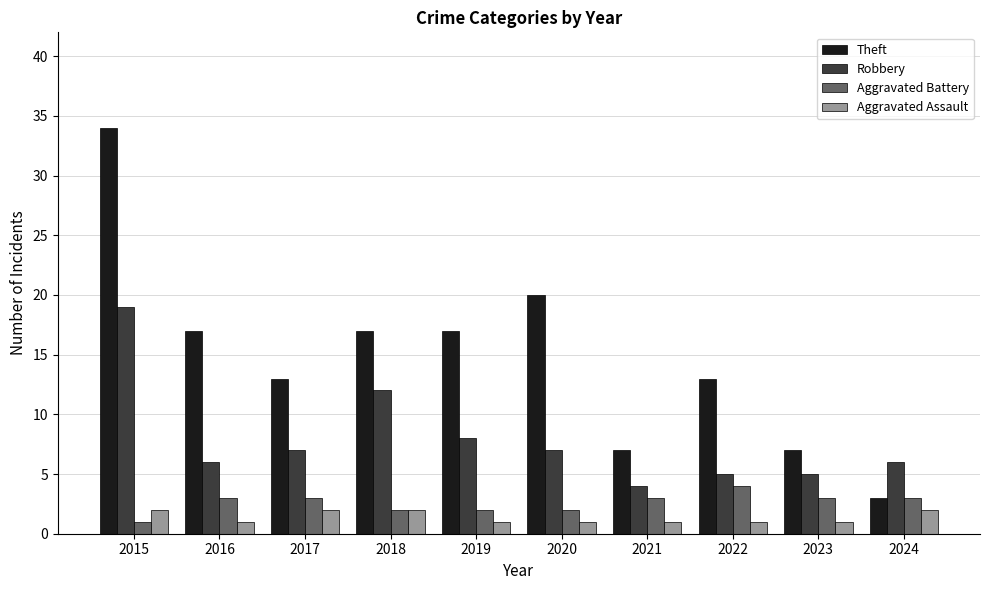

What is the value of the Robbery bar at the 7th from the left?

4